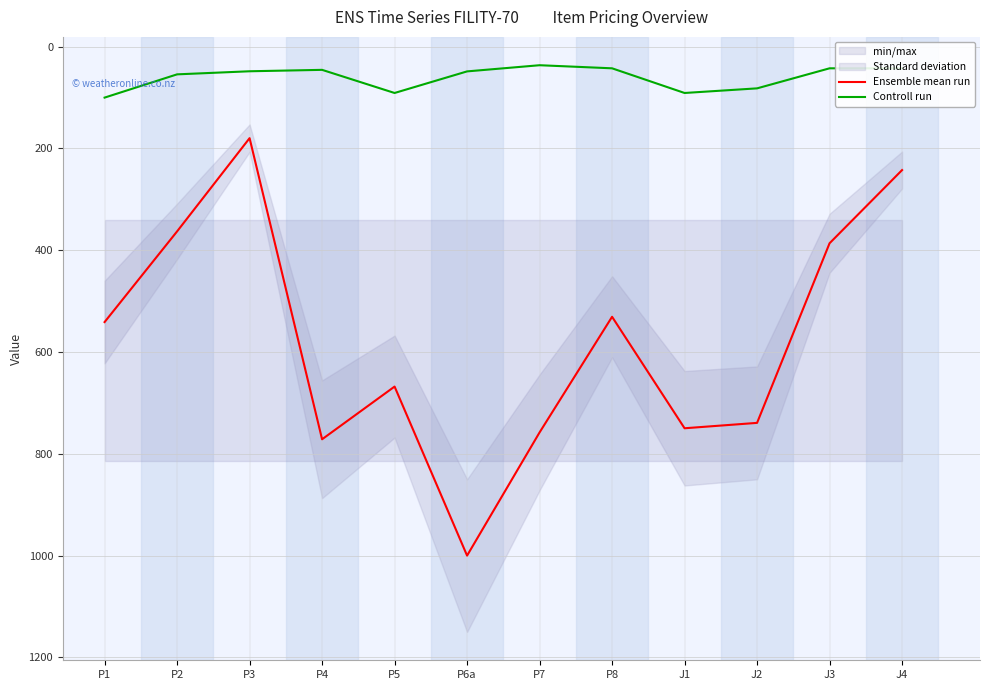

Is it true that Ensemble mean run equals 166.6 at J4?

False